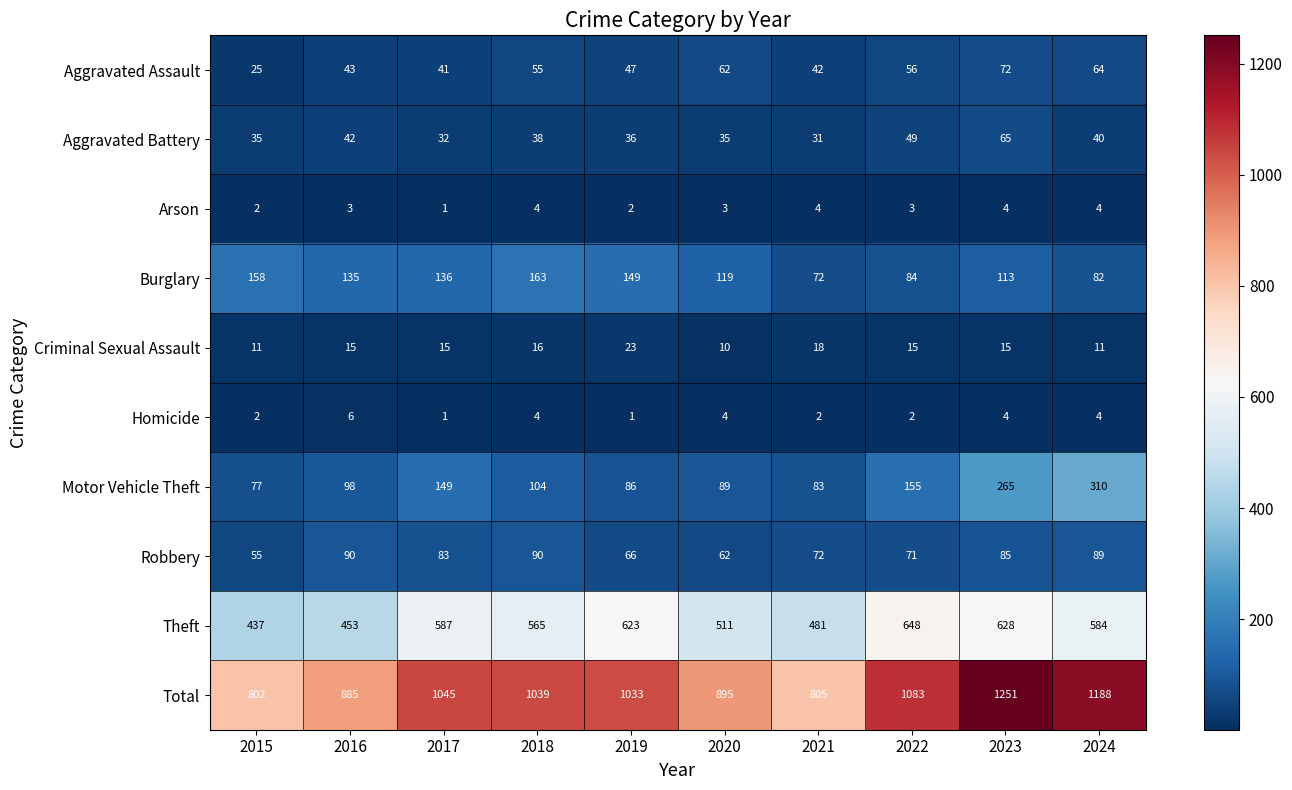

What is the difference between the maximum and minimum values in the Homicide series?

5